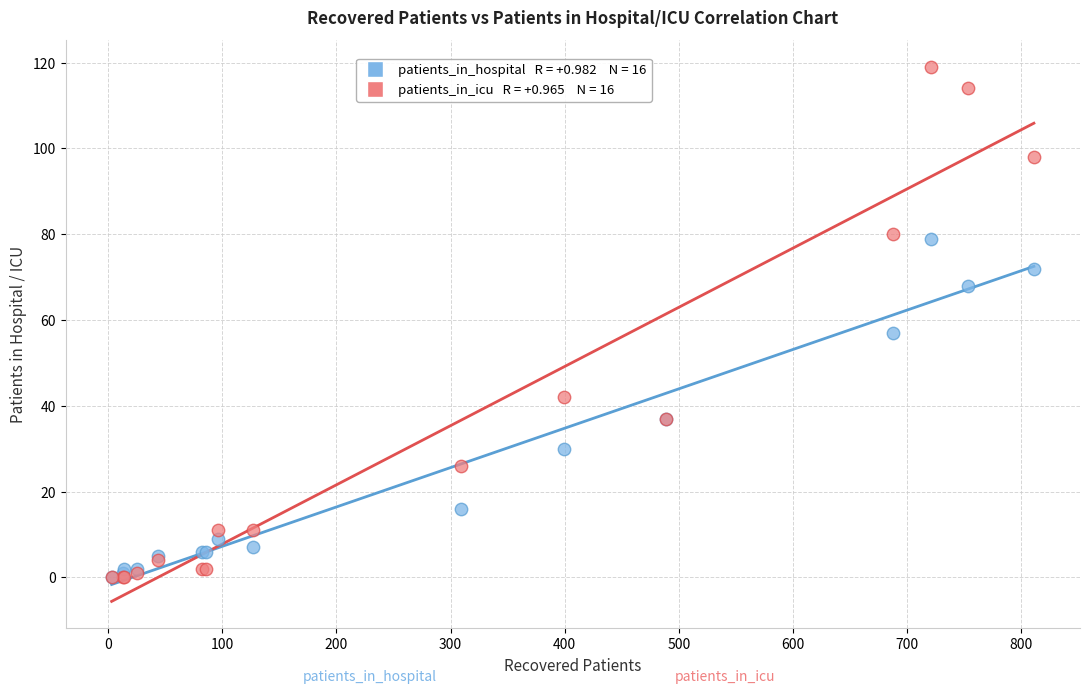

Across all series, what Y value is closest to 59?

57